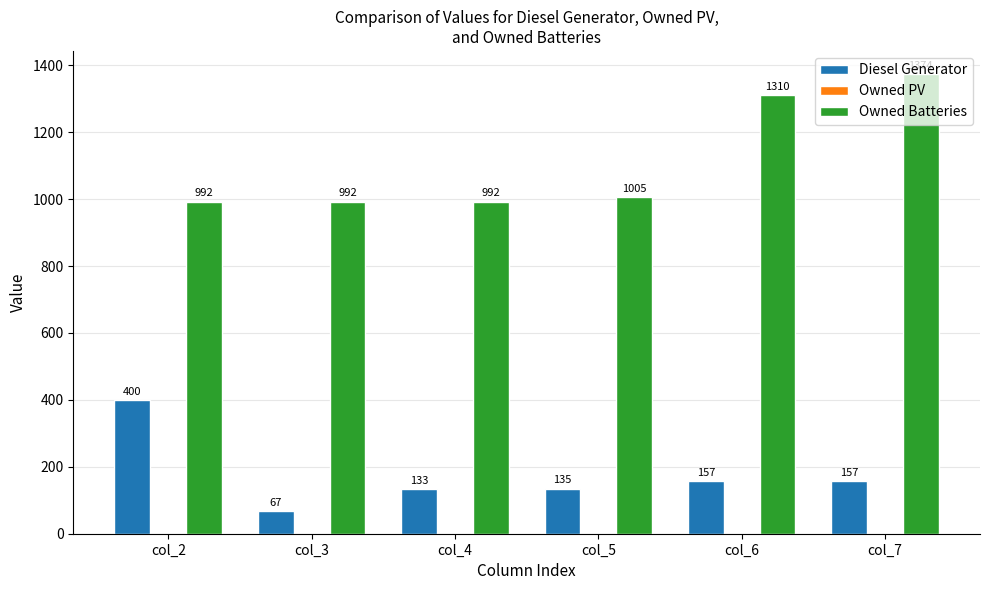

What is the maximum value shown in the chart?

1374